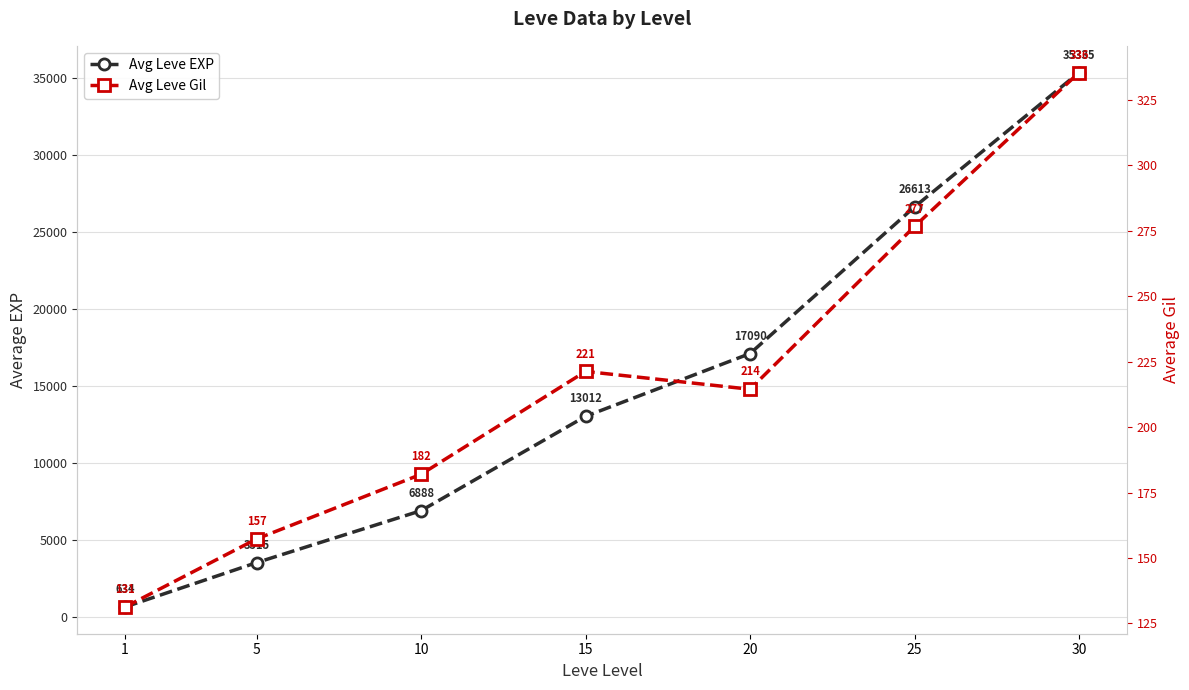

How many lines are shown in the chart?

2